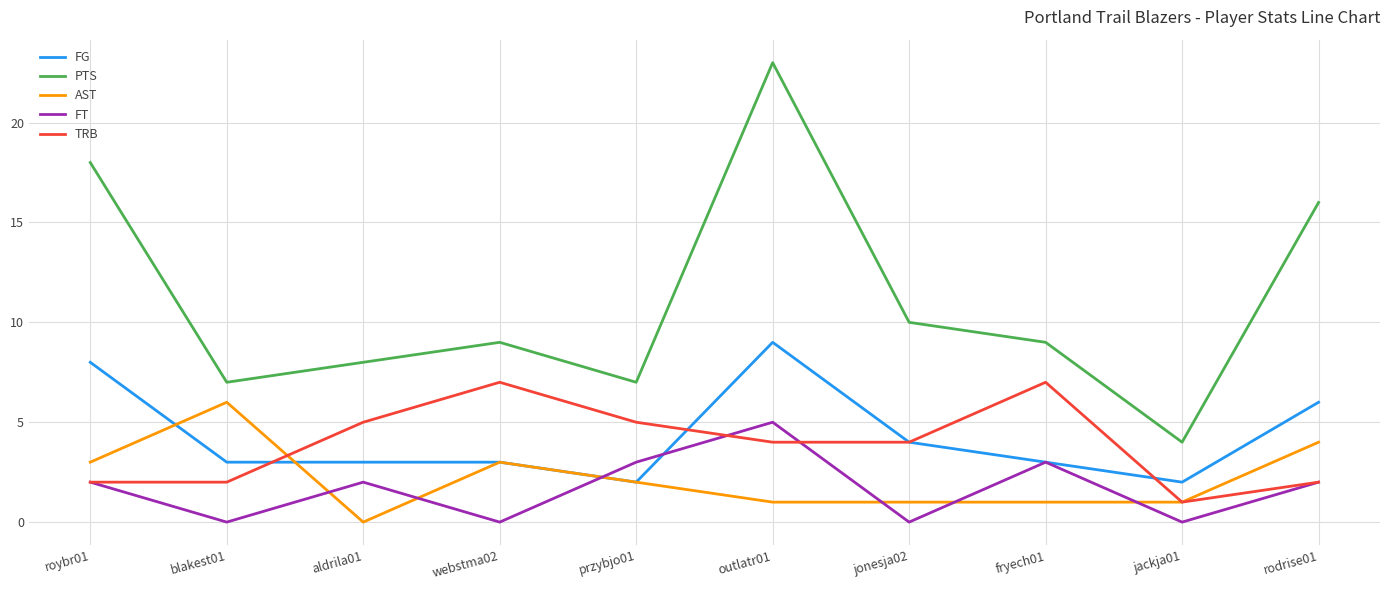

What is the highest value of the TRB series?

7